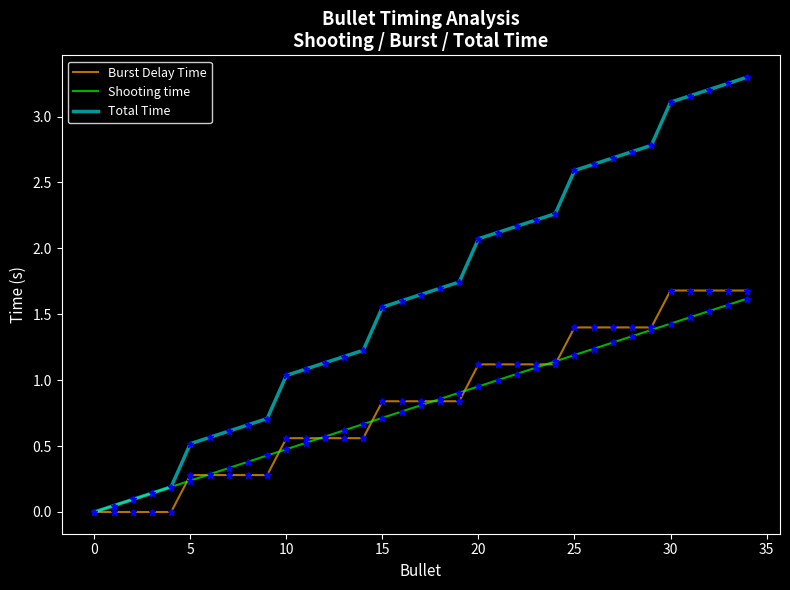

How many categories are shown in the chart?

35